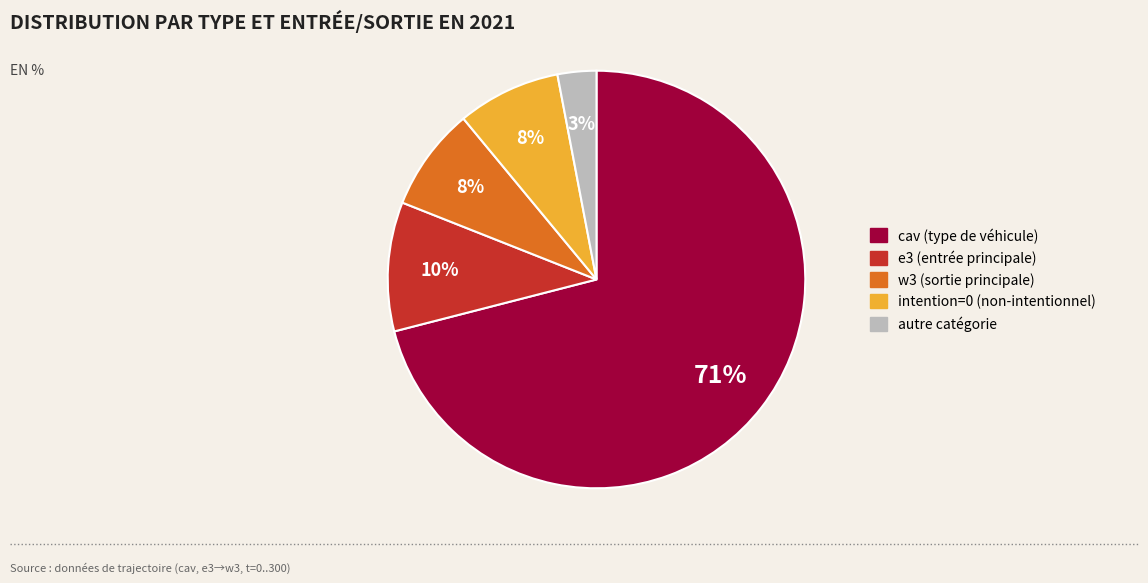

Is there any slice that represents more than half of the pie?

Yes